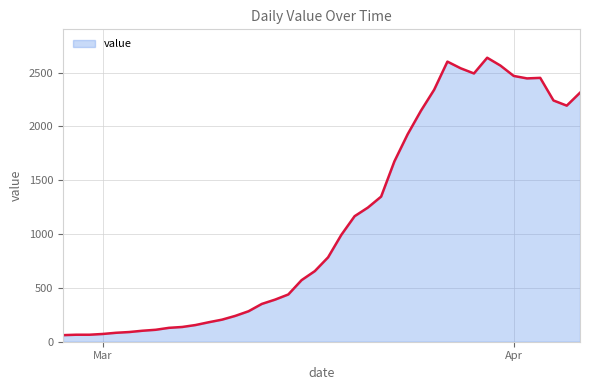

What is the difference between the maximum and minimum values?

2577